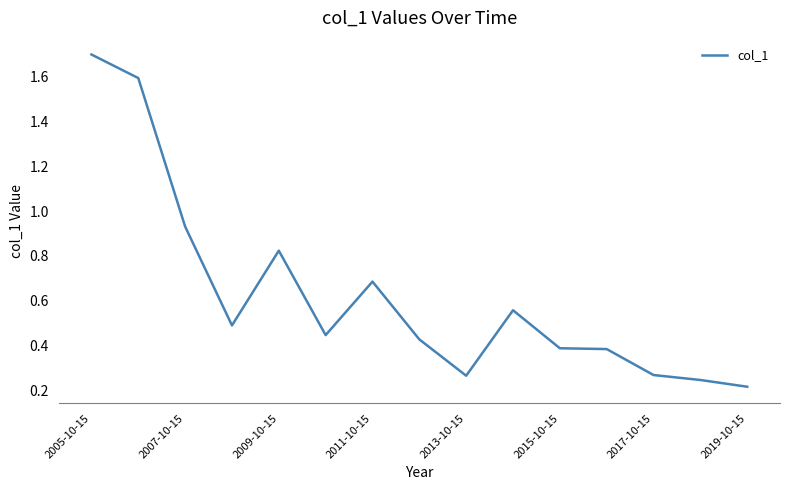

What is the maximum value shown in the chart?

1.7